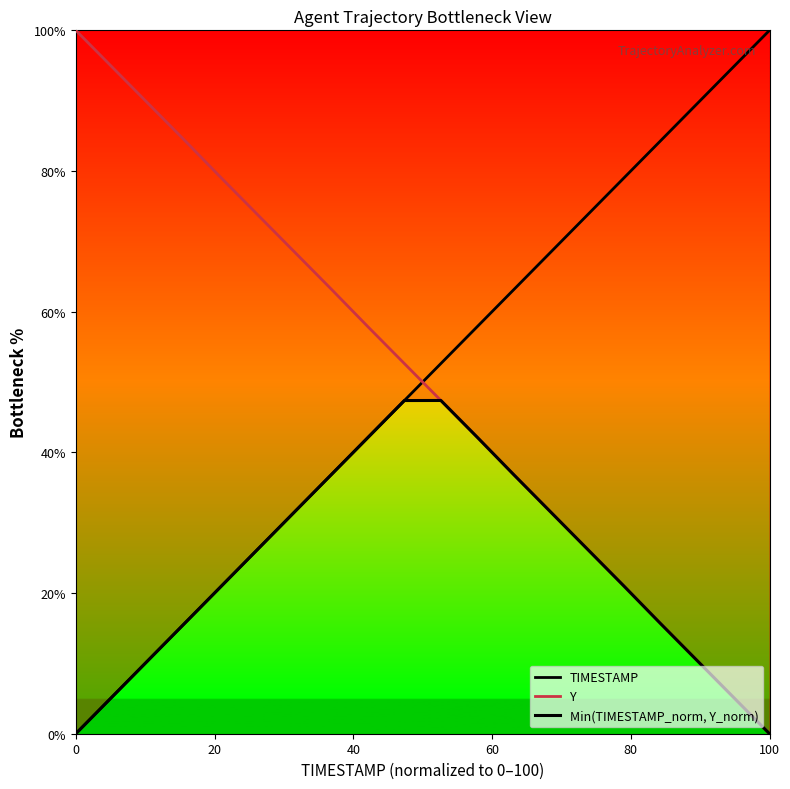

Does the chart display data point markers on the line(s)?

No